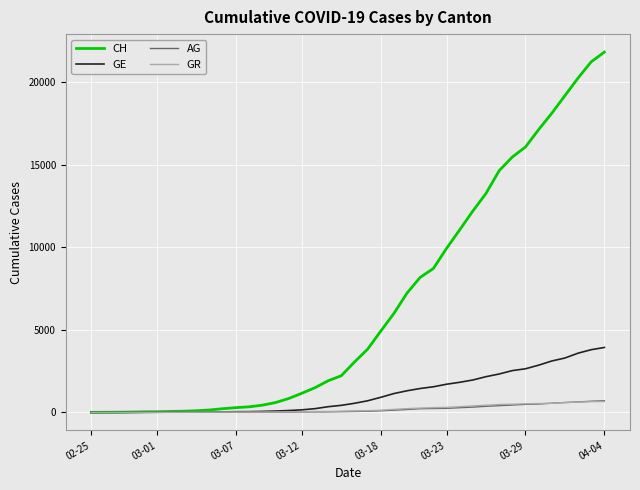

What are all the series names shown in the legend?

CH, GE, AG, GR